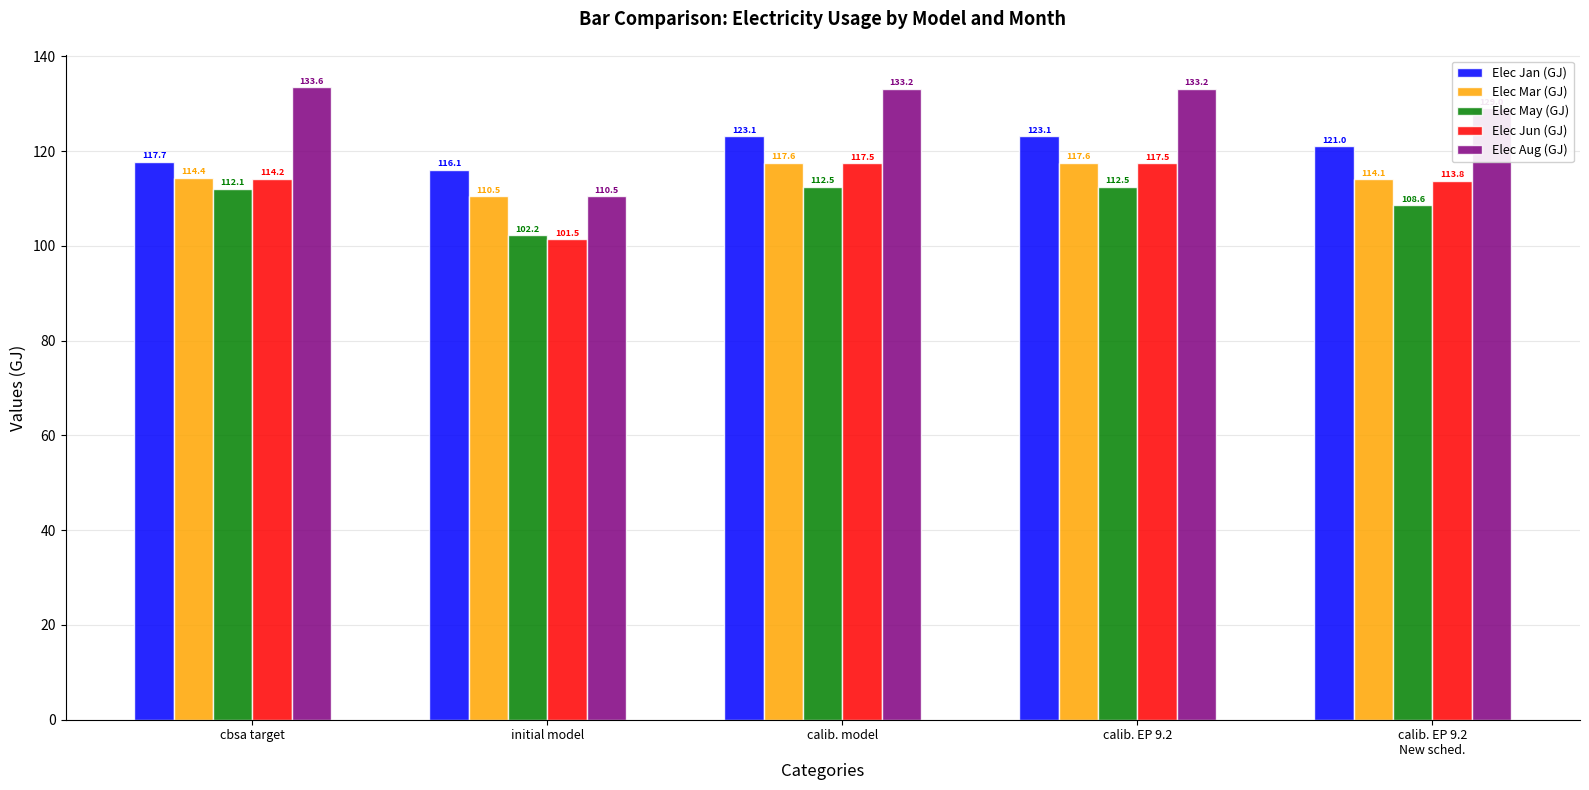

At which label does Elec Jun (GJ) first exceed 114?

cbsa target